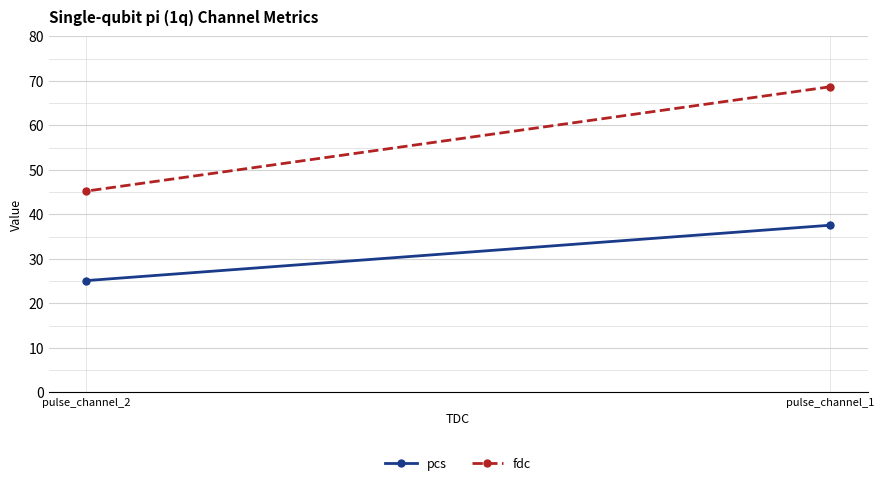

Rank the series at pulse_channel_2 from highest to lowest value.

fdc, pcs